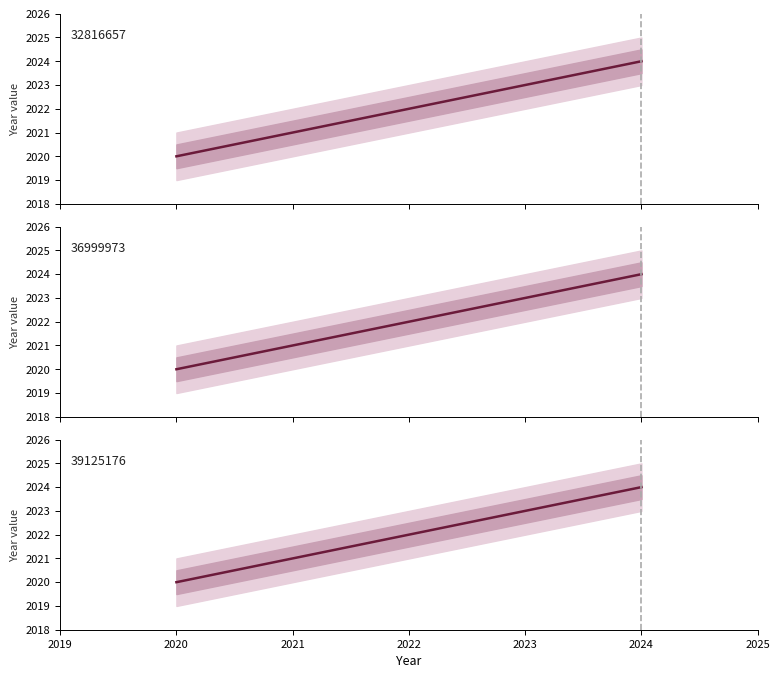

True or false: the data shows 1088 at 2023.

False